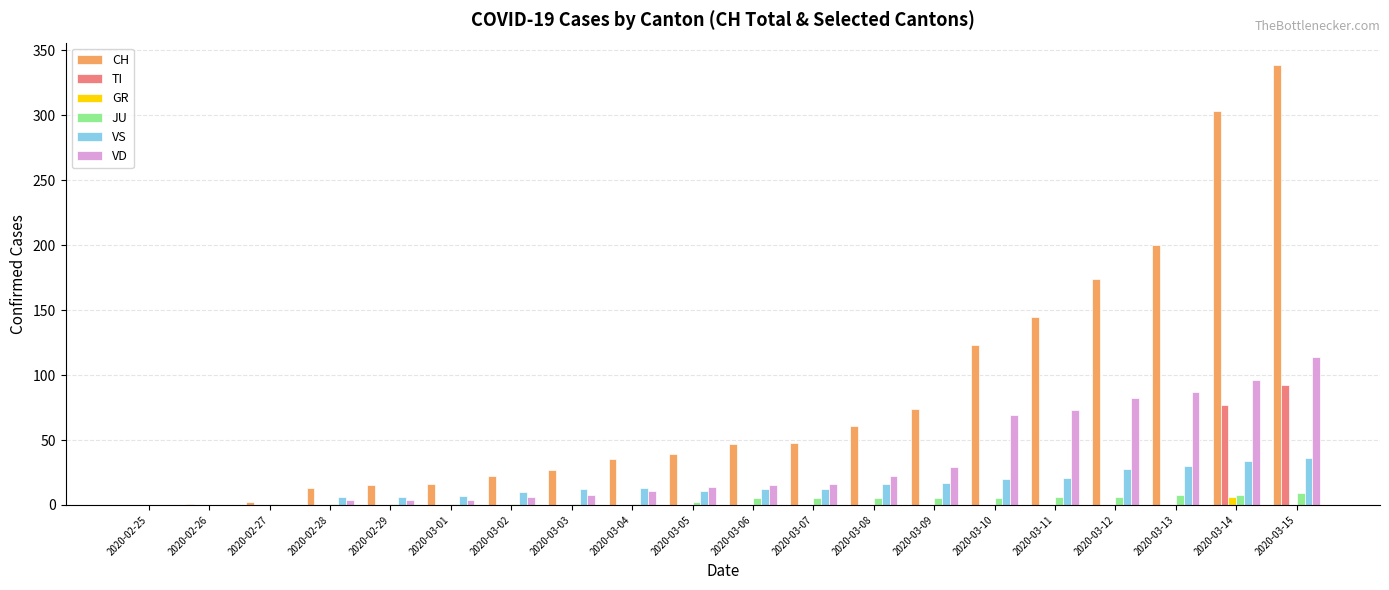

Which series has the largest total across all categories?

CH